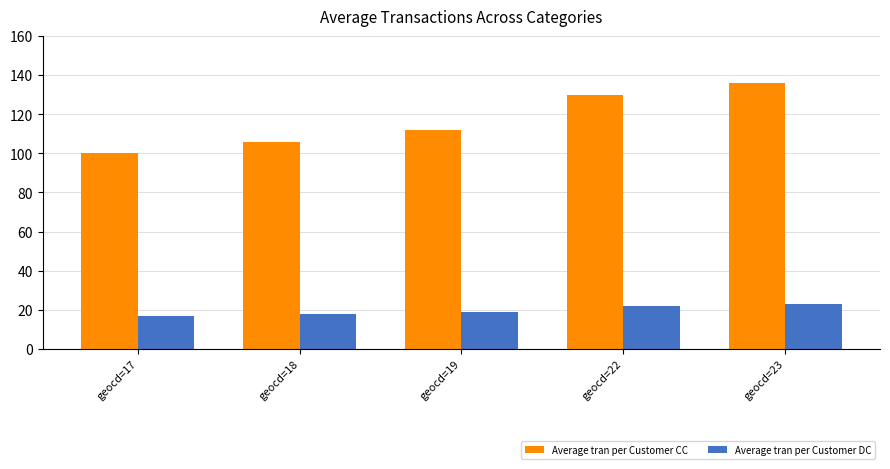

How many Average tran per Customer DC values are between 18 and 22?

3